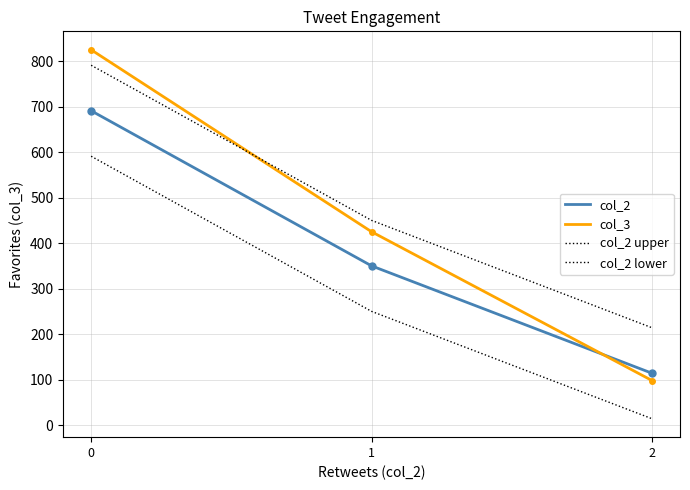

Does the chart display data point markers on the line(s)?

No